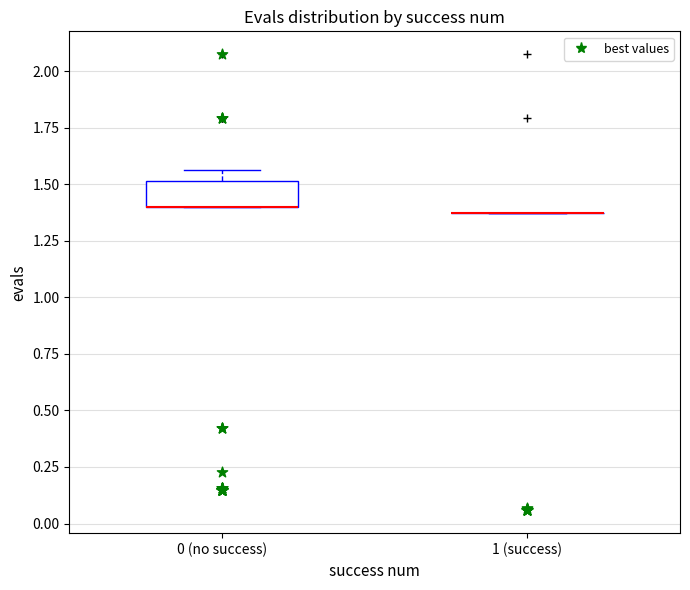

Reading left to right, transcribe this box plot: for each box, give where its median line is, the range the box spans, and where its two whiskers end, as read against the y-axis. The values are not printed on the chart, so give them approximately, as read against the axis.

0 (no success): median 1.40 (drawn on the box's lower edge), box 1.40 to 1.50, whiskers 1.40 to 1.55
1 (success): box collapsed to a line at 1.35, whiskers 1.35 to 1.35